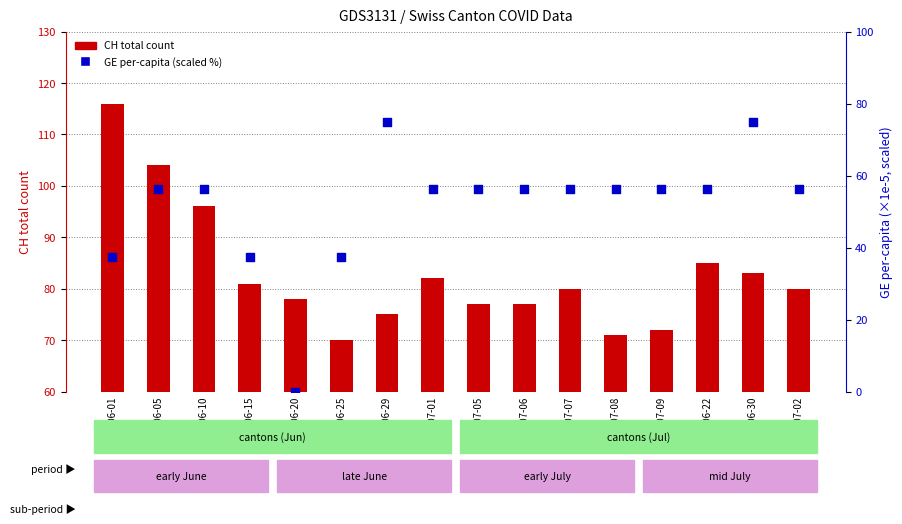

What is the total value across all series at 2020-06-05?

160.3